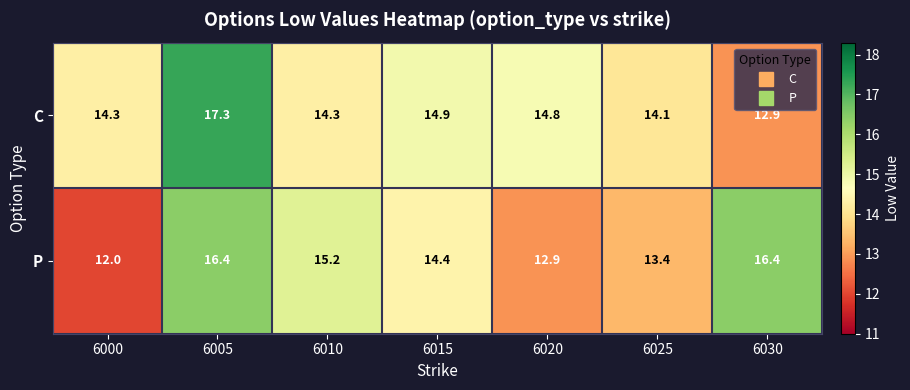

At 6015, list the series in order from largest to smallest.

C, P